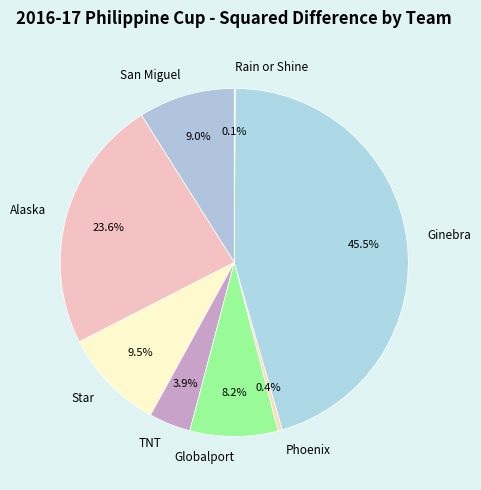

Is there a majority slice in this chart?

No